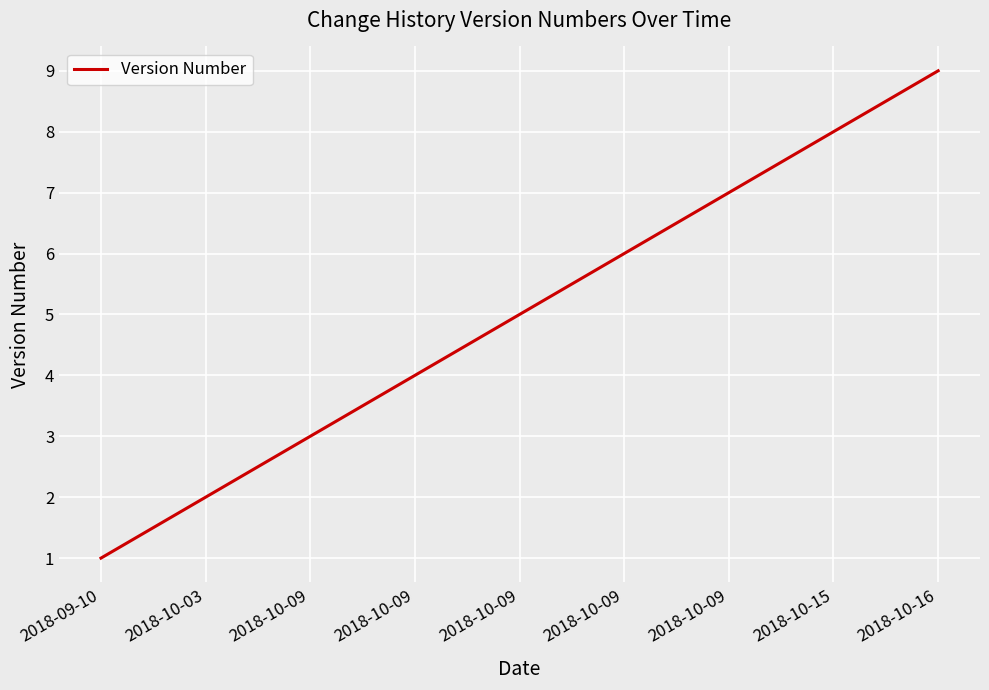

Count the number of data series in this chart.

1